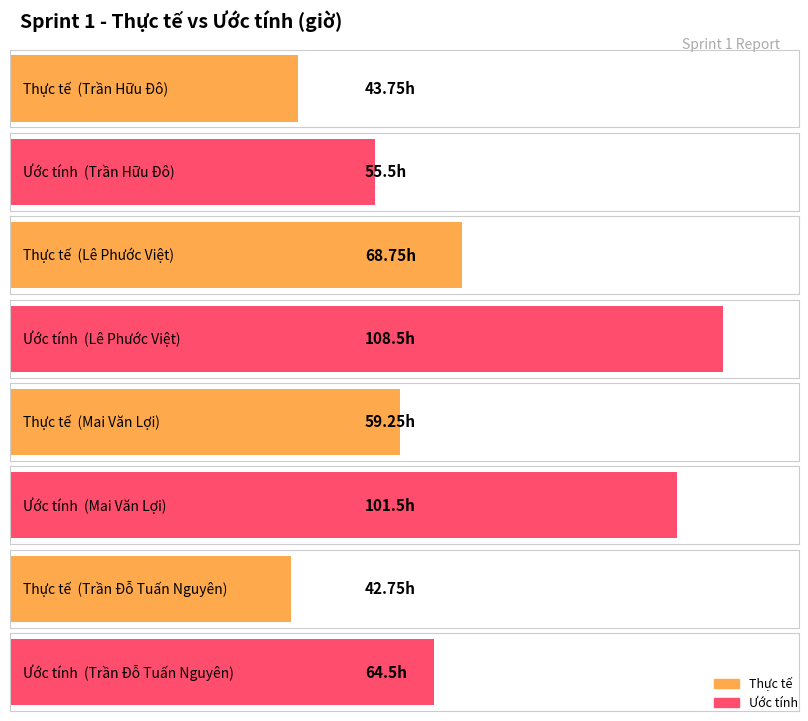

What is the difference between the highest and lowest values at Lê Phước Việt?

39.8